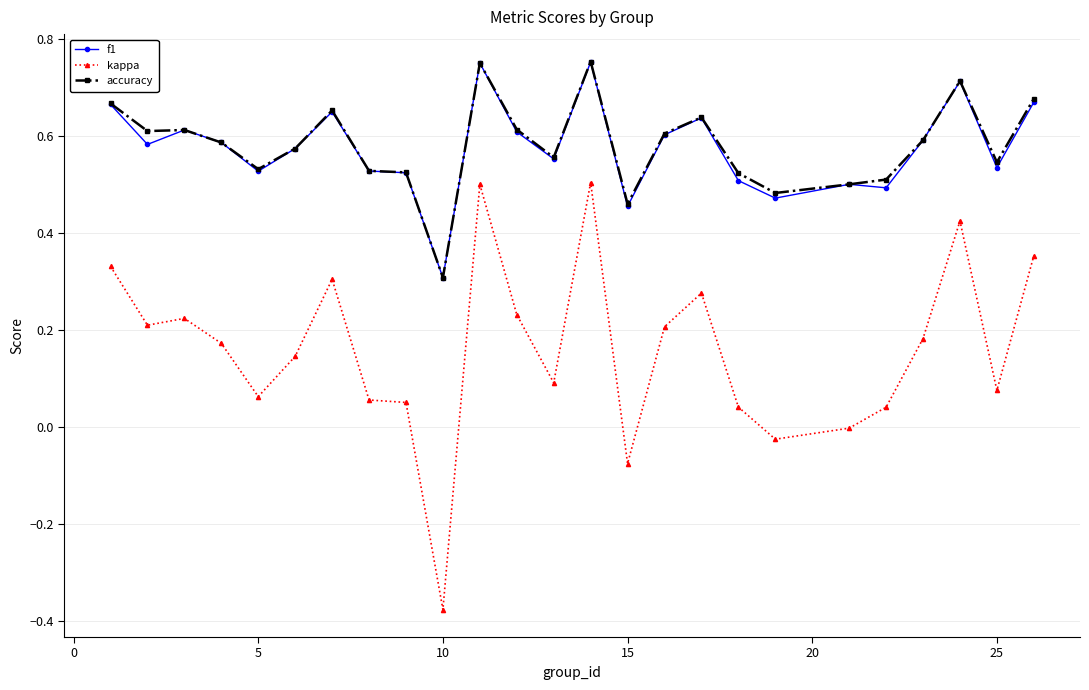

True or false: f1 has more than 1 points higher than both neighbors.

True